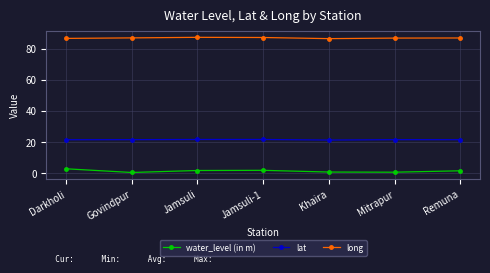

True or false: water_level (in m) and long intersect in this chart.

False